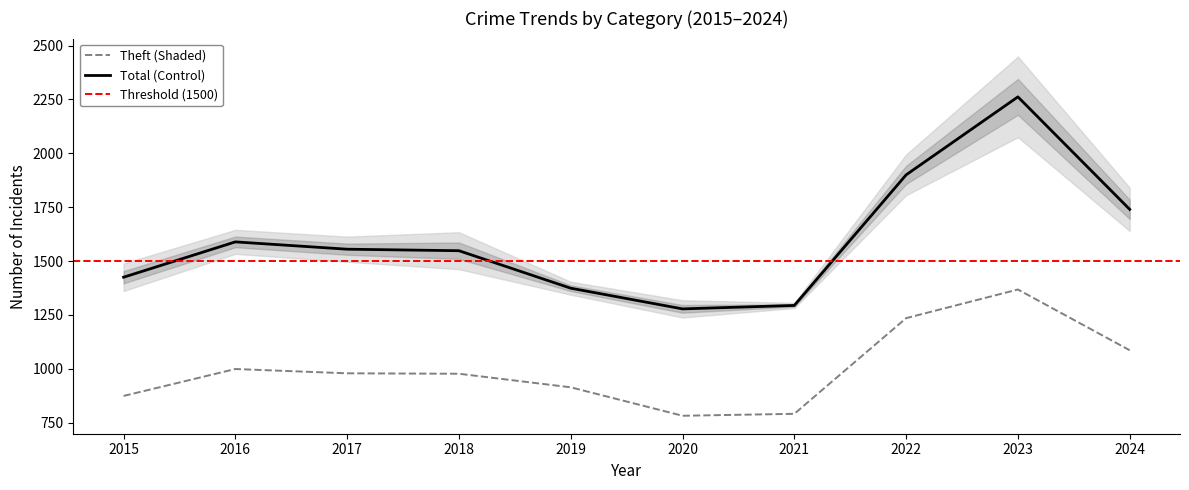

At which label is Total (Control) closest to 1770?

2024